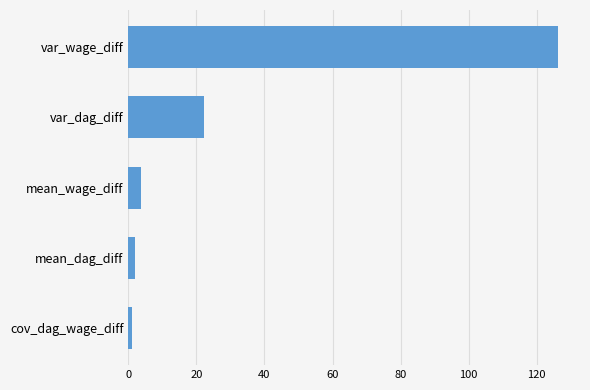

How many values exceed 3?

3